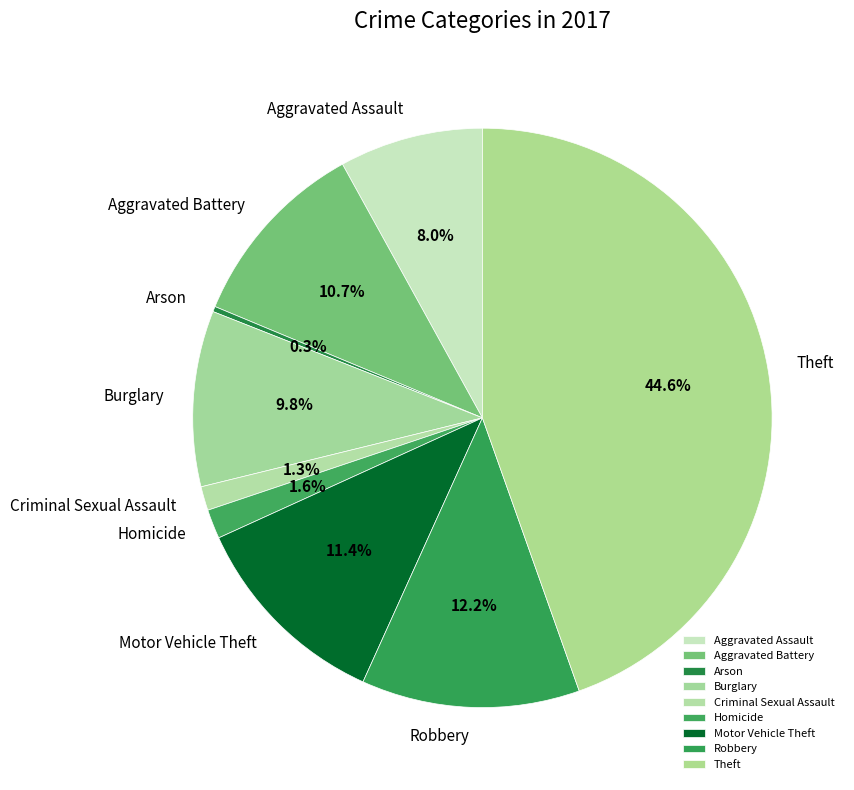

Which has a higher value, Burglary or Arson?

Burglary